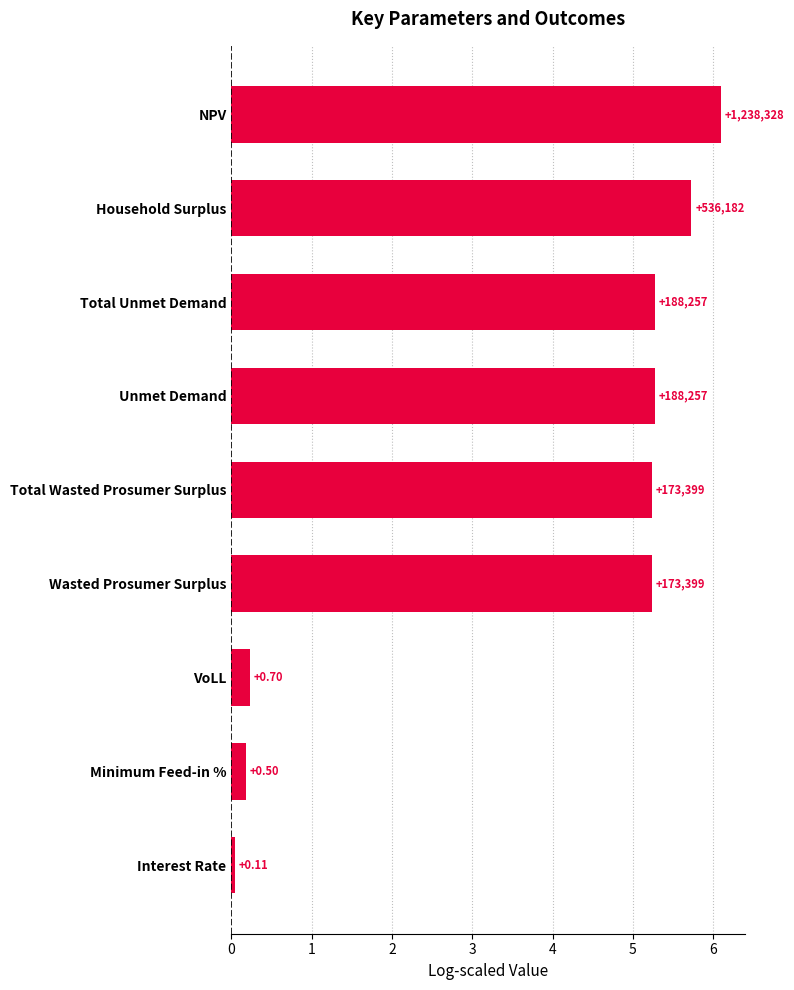

Are the bars horizontal?

Yes